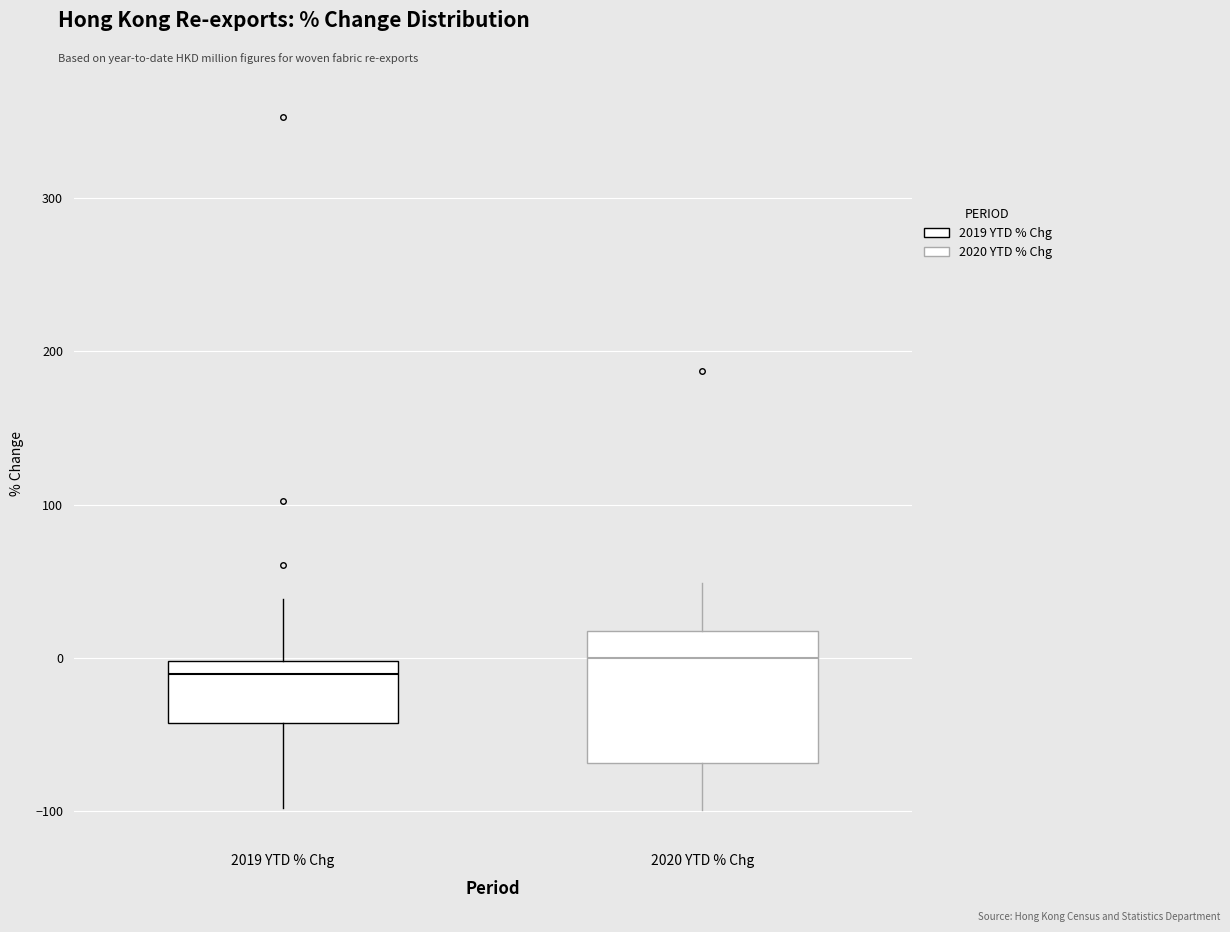

Reading left to right, transcribe this box plot: for each box, give where its median line is, the range the box spans, and where its two whiskers end, as read against the y-axis. The values are not printed on the chart, so give them approximately, as read against the axis.

2019 YTD % Chg: median -10, box -40 to 0, whiskers -100 to 40
2020 YTD % Chg: median 0, box -70 to 20, whiskers -100 to 50